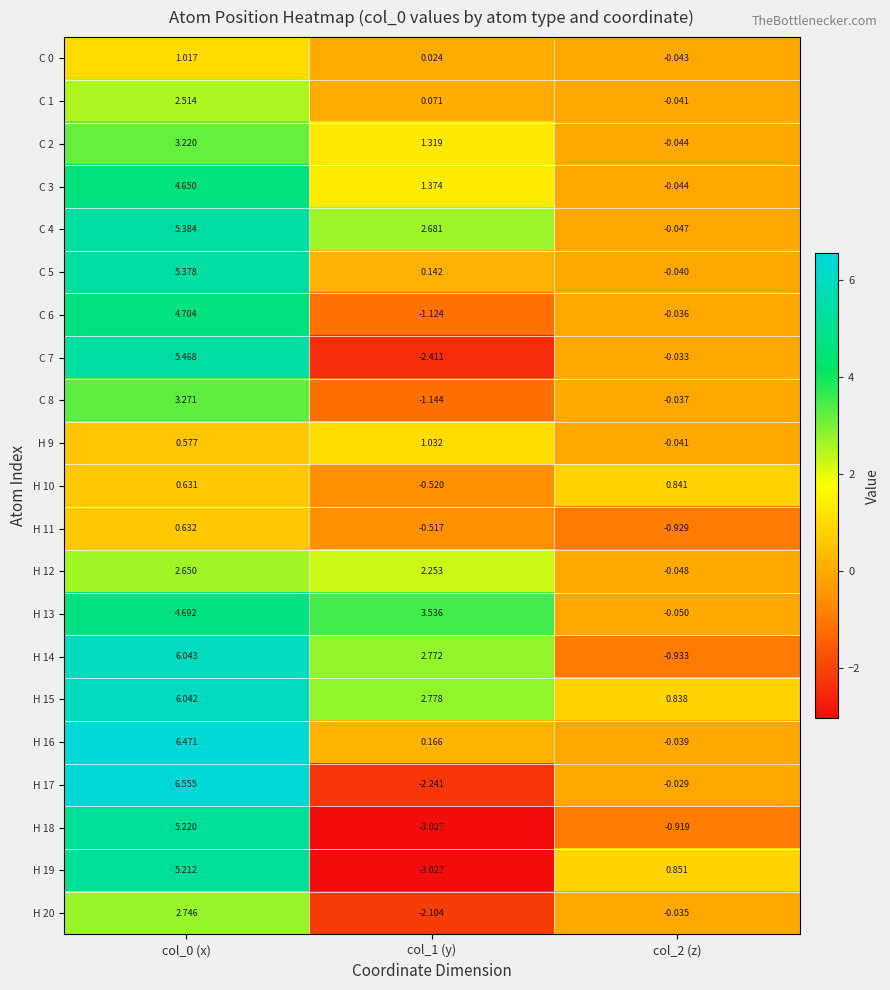

Is the value of H 14 at col_0 (x) greater than the value of C 0 at col_2 (z)?

Yes